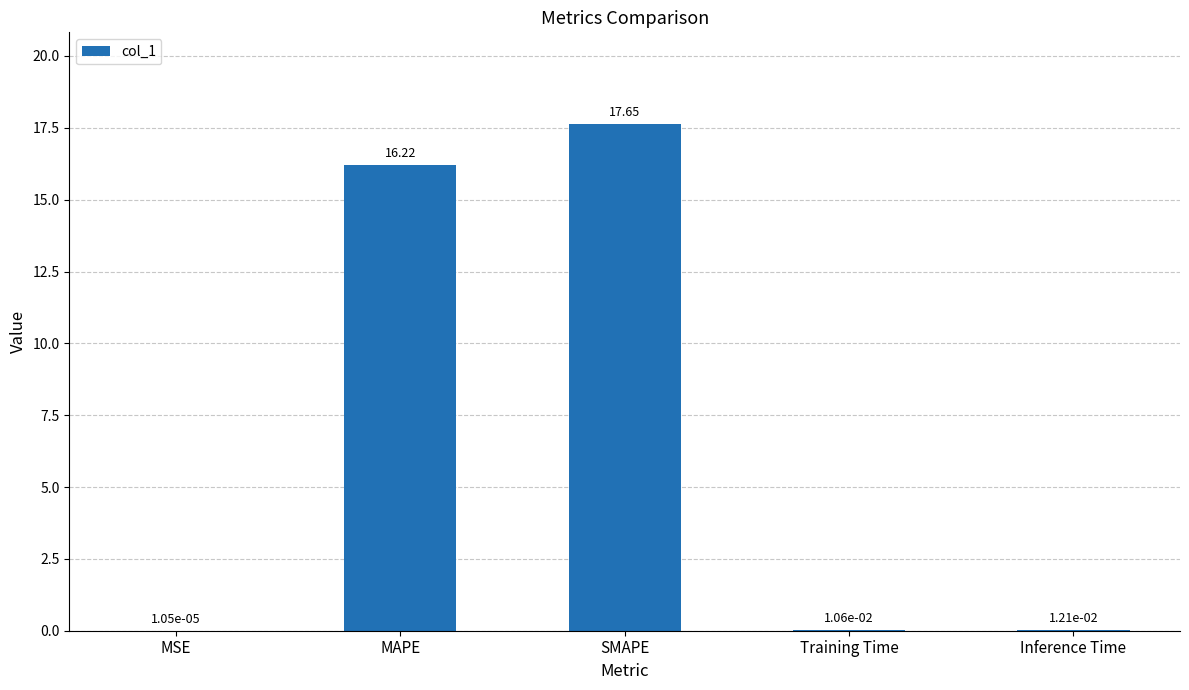

What is the sum of all values?

33.9